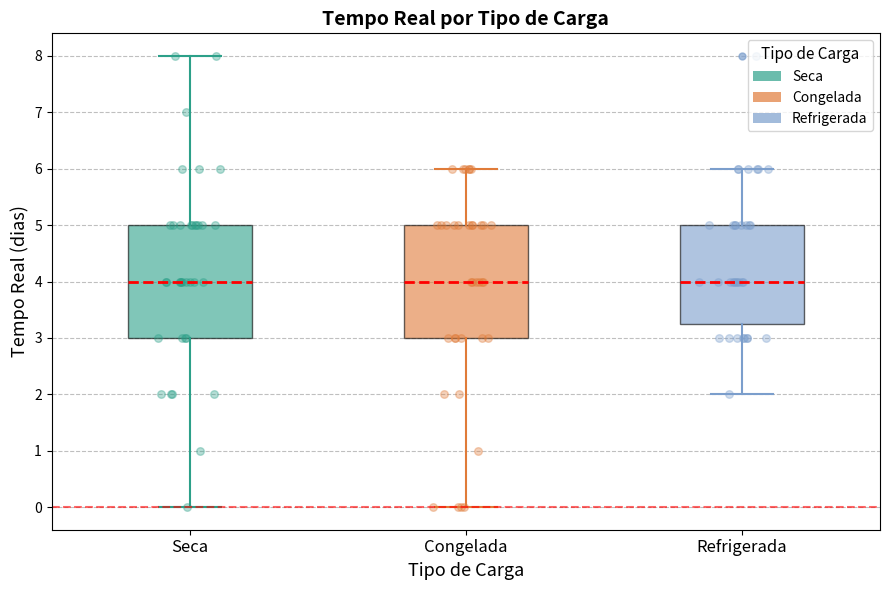

Reading left to right, read every box against the y-axis: the position of its median line, the range the box covers, and the ends of its whiskers. The values are not printed on the chart, so give them approximately, as read against the axis.

Seca: median 4.0, box 3.0 to 5.0, whiskers 0.0 to 8.0
Congelada: median 4.0, box 3.0 to 5.0, whiskers 0.0 to 6.0
Refrigerada: median 4.0, box 3.3 to 5.0, whiskers 2.0 to 6.0